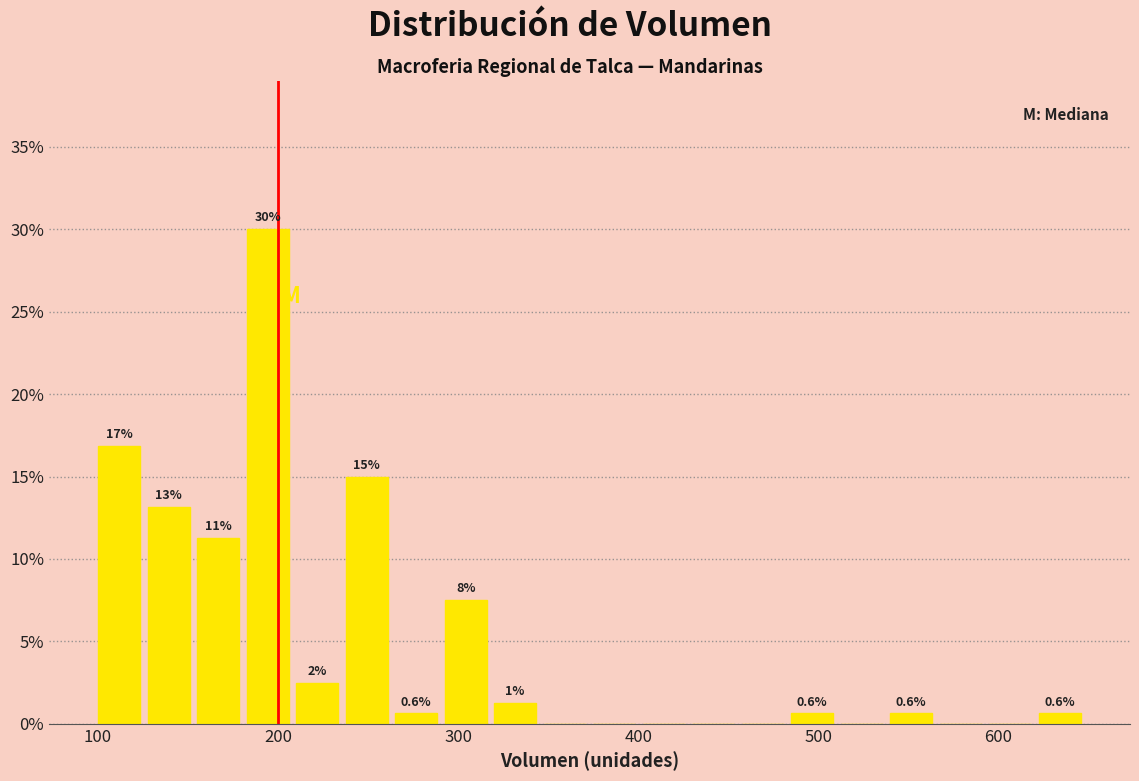

Around what value on the x-axis is the tallest bar? Give the approximate position of its centre, as read against the axis.

190